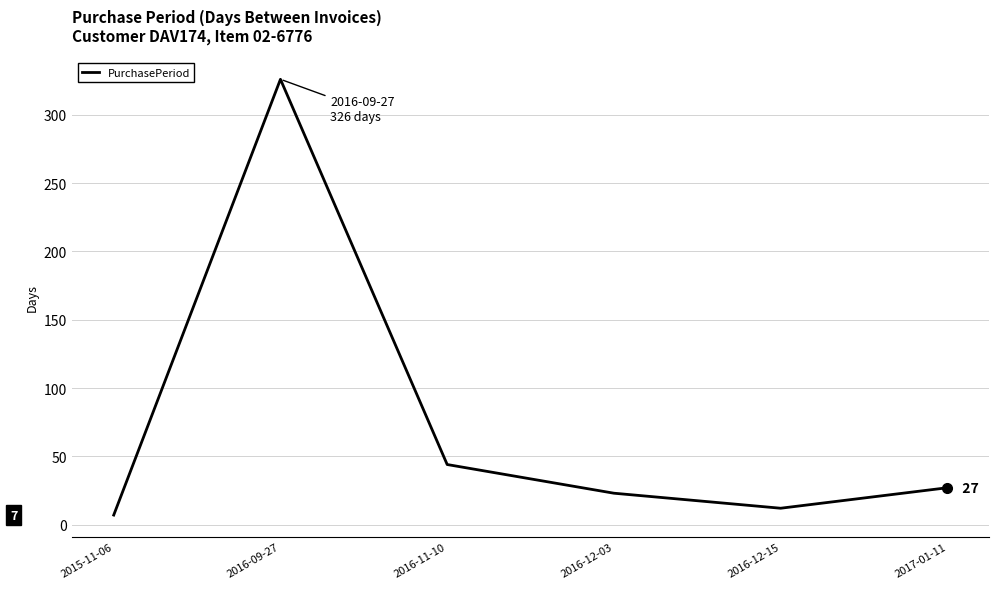

At which label is the value closest to 166?

2016-11-10